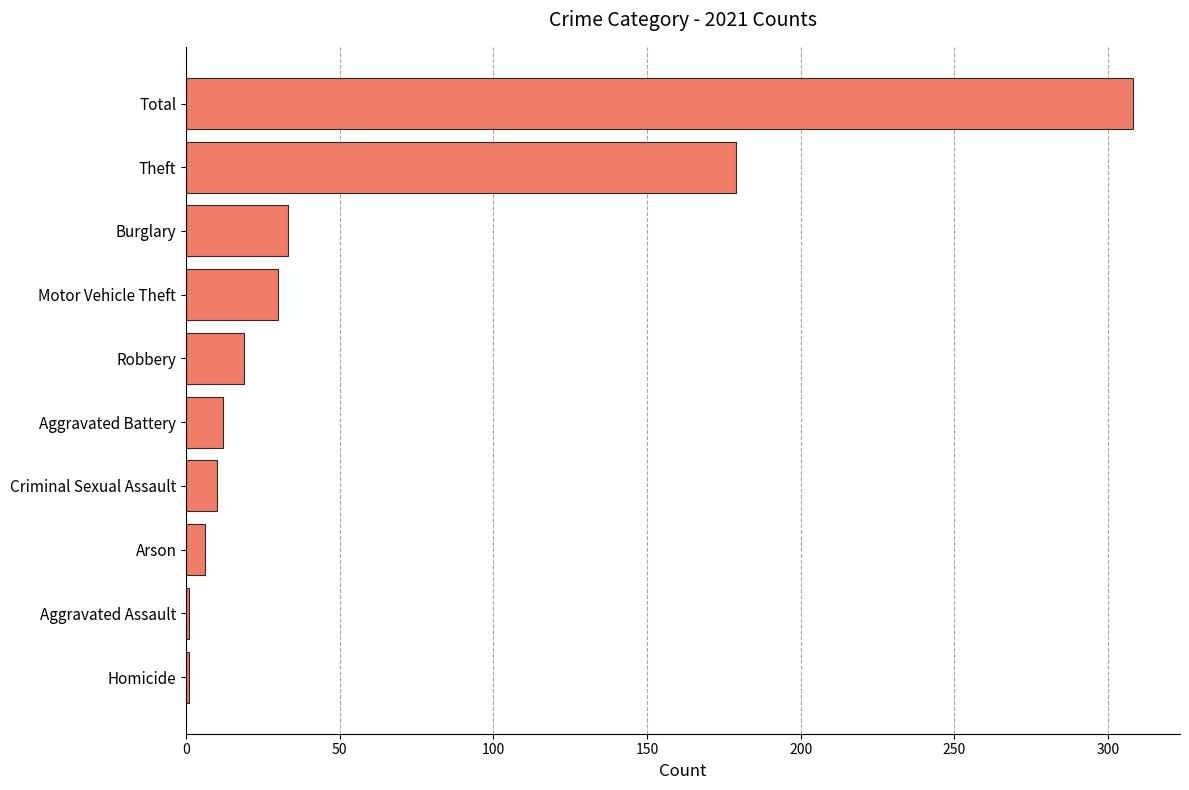

Reading bottom to top, list all the values displayed in this chart.

Homicide=1	Aggravated Assault=1	Arson=6	Criminal Sexual Assault=10	Aggravated Battery=12	Robbery=19	Motor Vehicle Theft=30	Burglary=33	Theft=179	Total=308